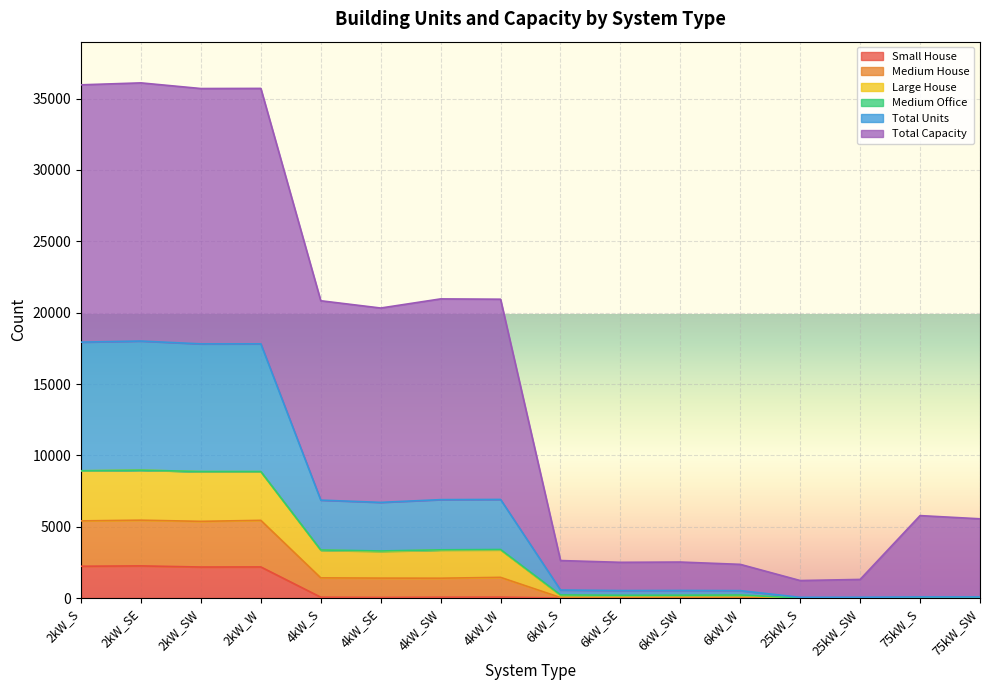

What is the maximum value for Small House?

2254